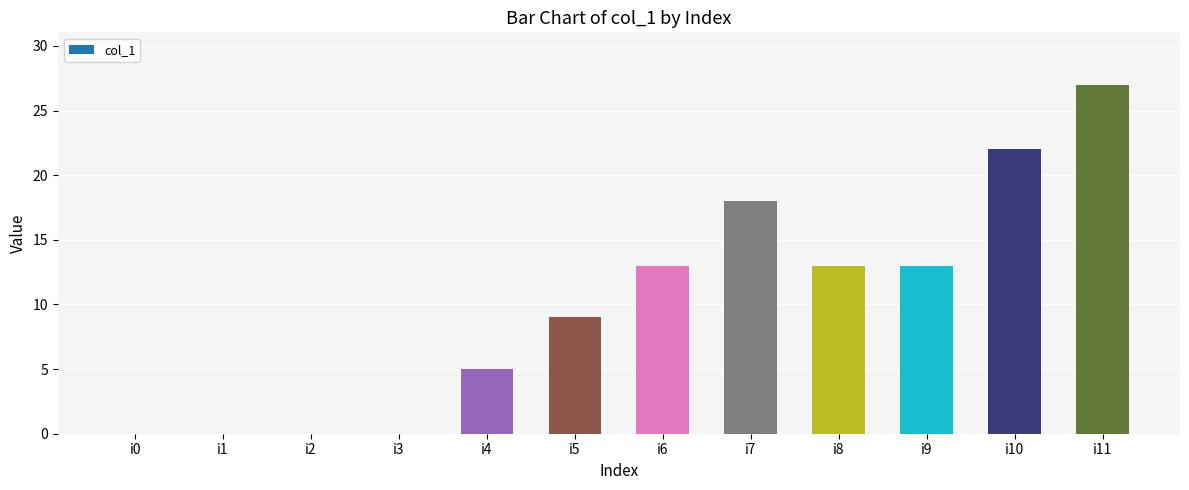

Are the bars horizontal?

No